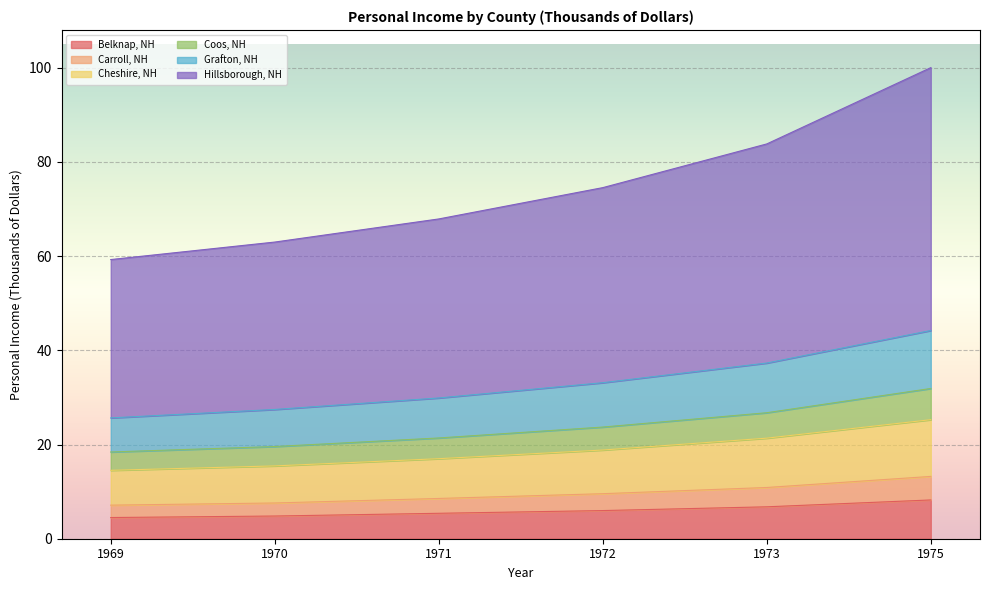

The Belknap, NH series shows 6.8 at 1973. True or false?

True